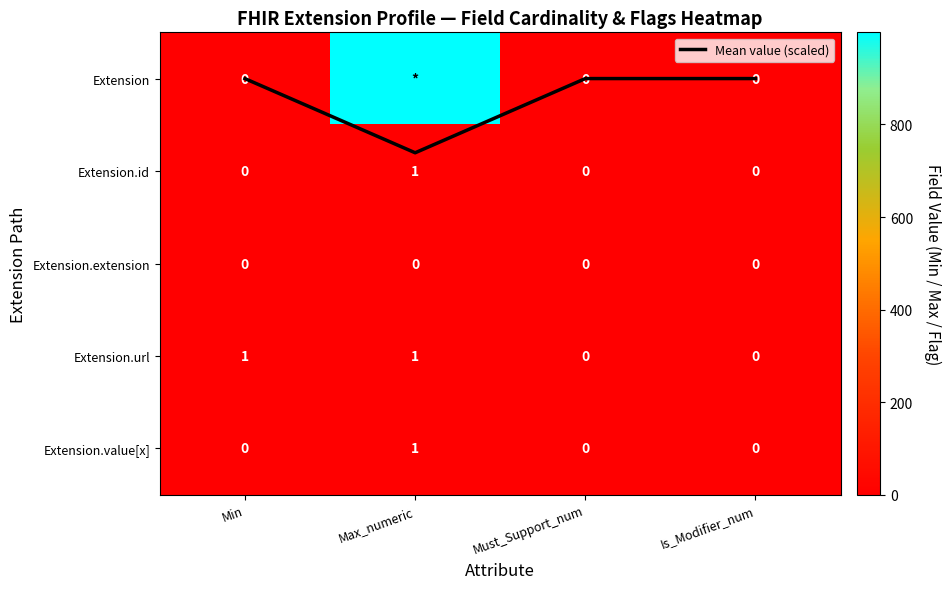

At which label does Mean value (scaled) reach its minimum?

Must_Support_num